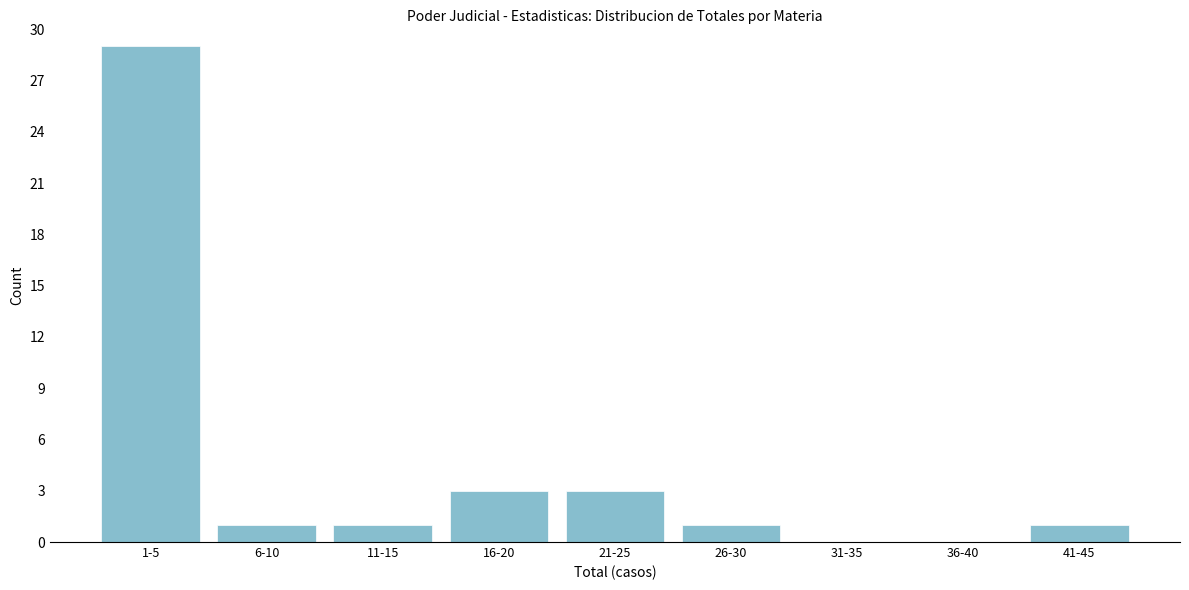

Reading right to left, list all the values displayed in this chart.

41-45=1	36-40=0	31-35=0	26-30=1	21-25=3	16-20=3	11-15=1	6-10=1	1-5=29